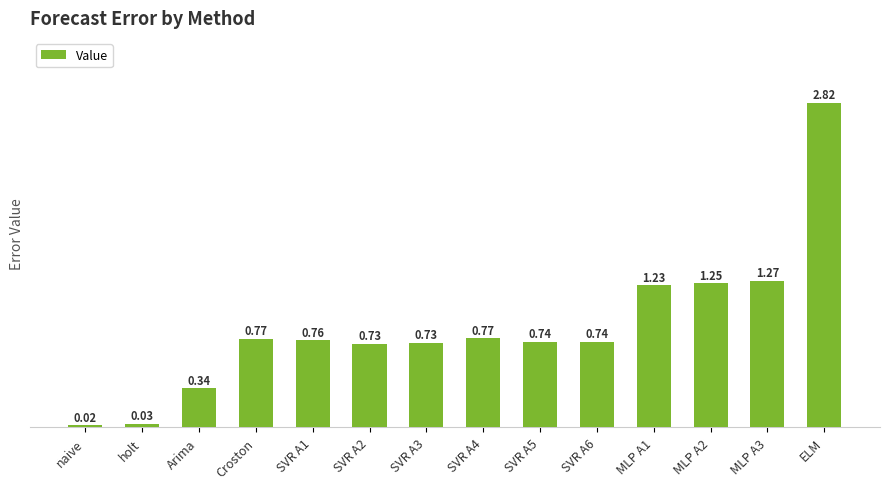

At which category does the chart reach its minimum across all series?

naive